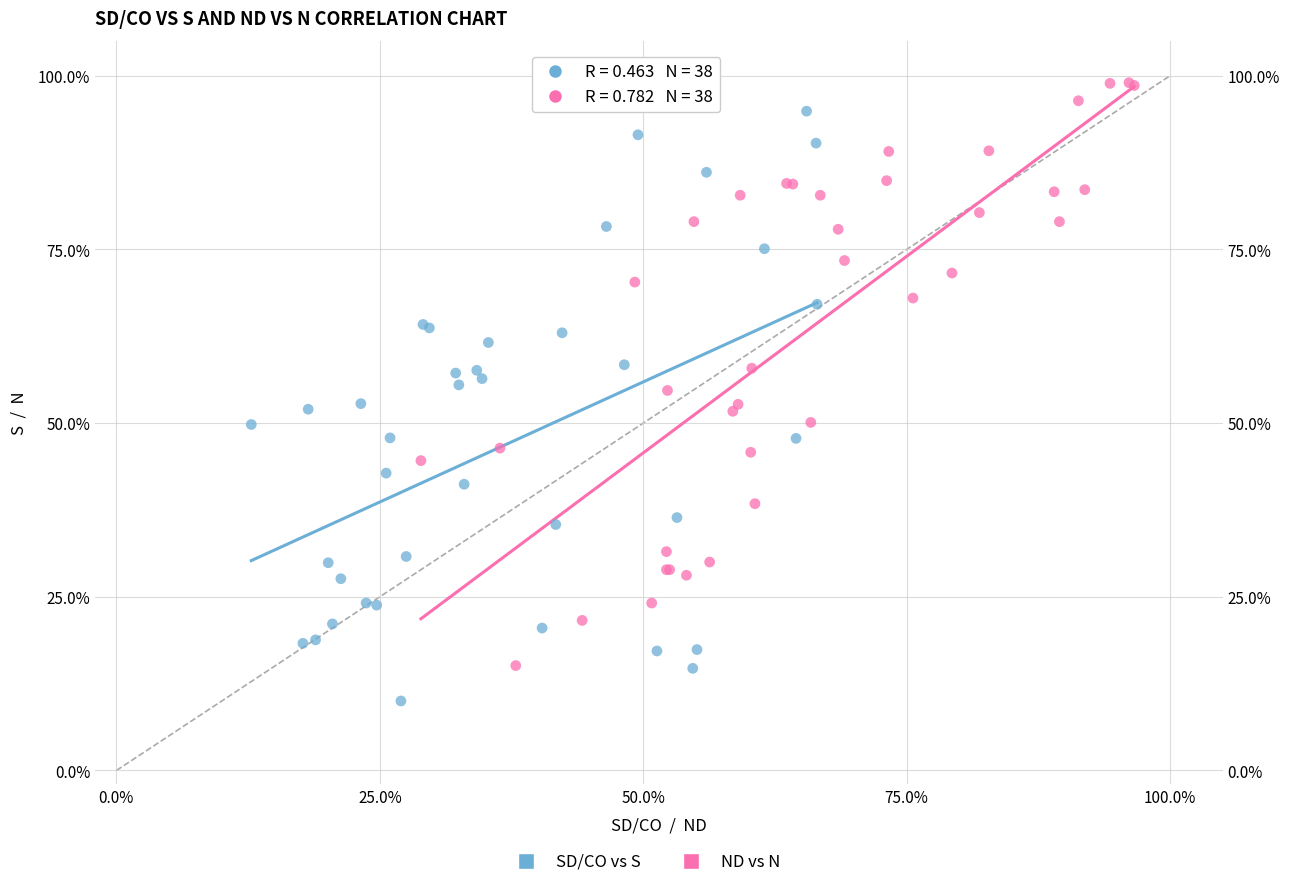

Which series contains the lowest Y value?

SD/CO vs S